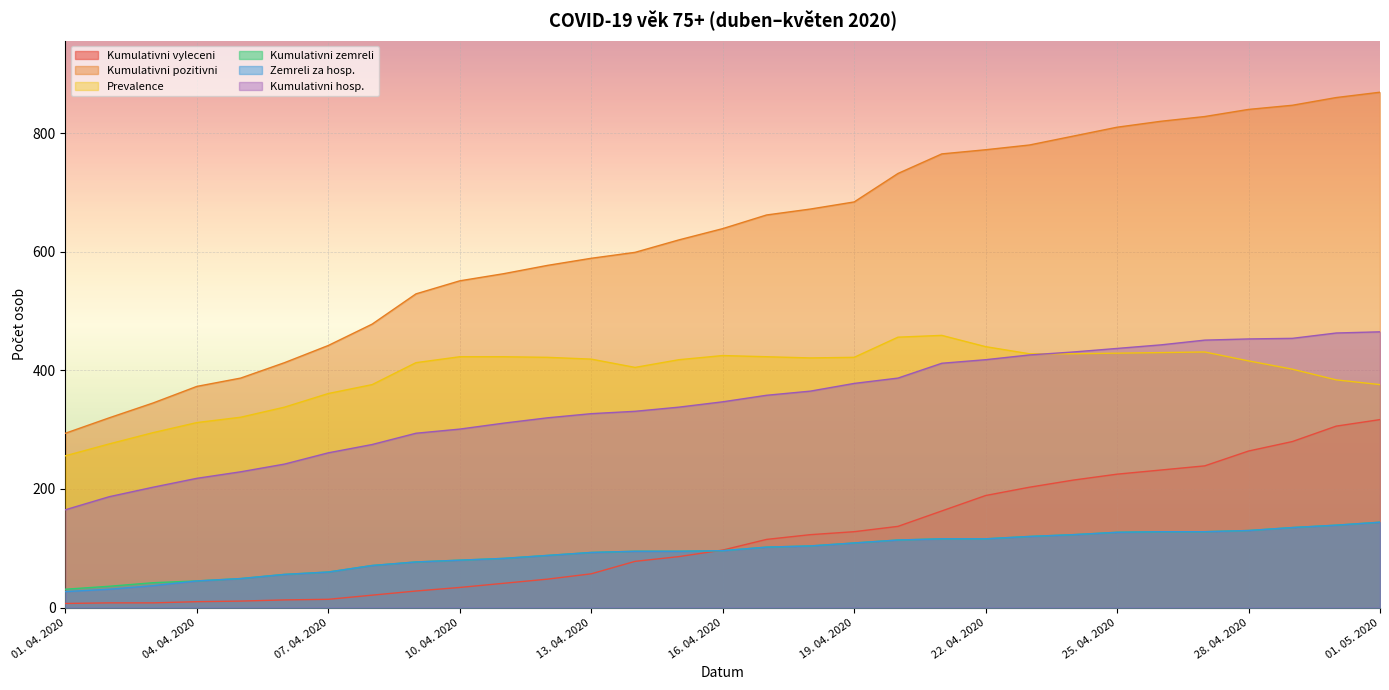

Reading left to right, what are all the values shown in this chart?

Kumulativni vyleceni: 01. 04. 2020=7	02. 04. 2020=8	03. 04. 2020=8	04. 04. 2020=10	05. 04. 2020=11	06. 04. 2020=13	07. 04. 2020=14	08. 04. 2020=21	09. 04. 2020=28	10. 04. 2020=34	11. 04. 2020=41	12. 04. 2020=48	13. 04. 2020=57	14. 04. 2020=78	15. 04. 2020=86	16. 04. 2020=97	17. 04. 2020=115	18. 04. 2020=123	19. 04. 2020=128	20. 04. 2020=137	21. 04. 2020=163	22. 04. 2020=189	23. 04. 2020=203	24. 04. 2020=215	25. 04. 2020=225	26. 04. 2020=232	27. 04. 2020=239	28. 04. 2020=264	29. 04. 2020=280	30. 04. 2020=306	01. 05. 2020=317
Kumulativni pozitivni: 01. 04. 2020=294	02. 04. 2020=320	03. 04. 2020=345	04. 04. 2020=373	05. 04. 2020=387	06. 04. 2020=413	07. 04. 2020=442	08. 04. 2020=478	09. 04. 2020=529	10. 04. 2020=551	11. 04. 2020=563	12. 04. 2020=577	13. 04. 2020=589	14. 04. 2020=599	15. 04. 2020=620	16. 04. 2020=639	17. 04. 2020=662	18. 04. 2020=672	19. 04. 2020=684	20. 04. 2020=732	21. 04. 2020=765	22. 04. 2020=772	23. 04. 2020=780	24. 04. 2020=795	25. 04. 2020=810	26. 04. 2020=820	27. 04. 2020=828	28. 04. 2020=840	29. 04. 2020=847	30. 04. 2020=860	01. 05. 2020=869
Prevalence: 01. 04. 2020=256	02. 04. 2020=276	03. 04. 2020=295	04. 04. 2020=312	05. 04. 2020=321	06. 04. 2020=338	07. 04. 2020=361	08. 04. 2020=376	09. 04. 2020=413	10. 04. 2020=423	11. 04. 2020=423	12. 04. 2020=422	13. 04. 2020=419	14. 04. 2020=405	15. 04. 2020=418	16. 04. 2020=425	17. 04. 2020=423	18. 04. 2020=421	19. 04. 2020=422	20. 04. 2020=456	21. 04. 2020=459	22. 04. 2020=440	23. 04. 2020=428	24. 04. 2020=428	25. 04. 2020=429	26. 04. 2020=430	27. 04. 2020=431	28. 04. 2020=416	29. 04. 2020=402	30. 04. 2020=384	01. 05. 2020=376
Kumulativni zemreli: 01. 04. 2020=31	02. 04. 2020=36	03. 04. 2020=42	04. 04. 2020=45	05. 04. 2020=49	06. 04. 2020=56	07. 04. 2020=60	08. 04. 2020=71	09. 04. 2020=77	10. 04. 2020=80	11. 04. 2020=83	12. 04. 2020=88	13. 04. 2020=93	14. 04. 2020=95	15. 04. 2020=95	16. 04. 2020=96	17. 04. 2020=102	18. 04. 2020=104	19. 04. 2020=109	20. 04. 2020=114	21. 04. 2020=116	22. 04. 2020=116	23. 04. 2020=120	24. 04. 2020=123	25. 04. 2020=127	26. 04. 2020=128	27. 04. 2020=128	28. 04. 2020=130	29. 04. 2020=135	30. 04. 2020=139	01. 05. 2020=144
Zemreli za hosp.: 01. 04. 2020=27	02. 04. 2020=31	03. 04. 2020=37	04. 04. 2020=45	05. 04. 2020=49	06. 04. 2020=56	07. 04. 2020=60	08. 04. 2020=71	09. 04. 2020=77	10. 04. 2020=80	11. 04. 2020=83	12. 04. 2020=88	13. 04. 2020=93	14. 04. 2020=95	15. 04. 2020=95	16. 04. 2020=96	17. 04. 2020=102	18. 04. 2020=104	19. 04. 2020=109	20. 04. 2020=114	21. 04. 2020=116	22. 04. 2020=116	23. 04. 2020=120	24. 04. 2020=123	25. 04. 2020=127	26. 04. 2020=128	27. 04. 2020=128	28. 04. 2020=130	29. 04. 2020=135	30. 04. 2020=139	01. 05. 2020=144
Kumulativni hosp.: 01. 04. 2020=165	02. 04. 2020=187	03. 04. 2020=203	04. 04. 2020=218	05. 04. 2020=229	06. 04. 2020=242	07. 04. 2020=261	08. 04. 2020=275	09. 04. 2020=294	10. 04. 2020=301	11. 04. 2020=311	12. 04. 2020=320	13. 04. 2020=327	14. 04. 2020=331	15. 04. 2020=338	16. 04. 2020=347	17. 04. 2020=358	18. 04. 2020=365	19. 04. 2020=378	20. 04. 2020=387	21. 04. 2020=412	22. 04. 2020=418	23. 04. 2020=426	24. 04. 2020=431	25. 04. 2020=437	26. 04. 2020=443	27. 04. 2020=451	28. 04. 2020=453	29. 04. 2020=454	30. 04. 2020=463	01. 05. 2020=465